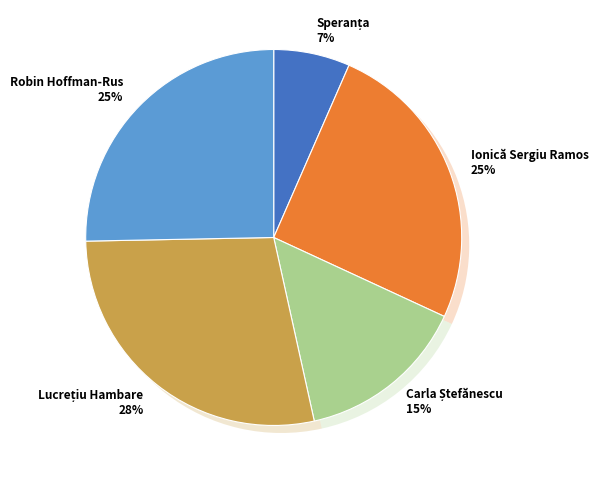

Is it true that Carla Ștefănescu is 1% of the pie?

False